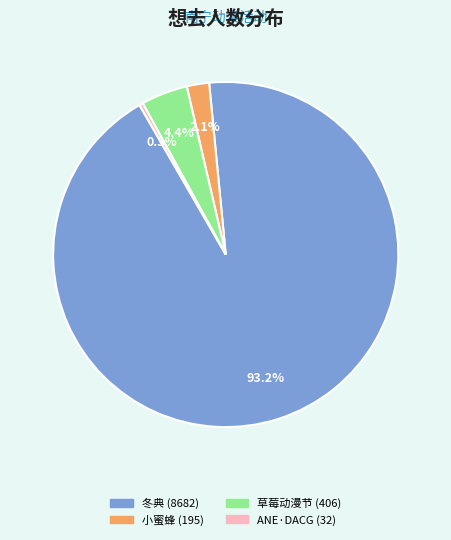

To the nearest percent, what is the average slice percentage?

25%